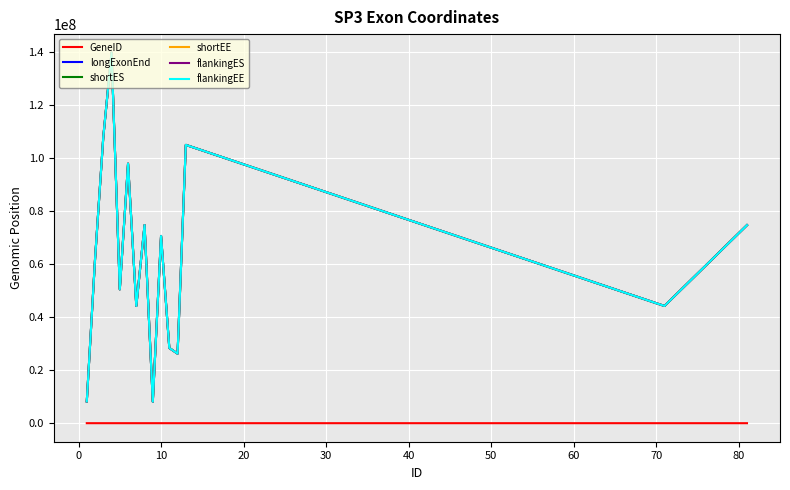

True or false: shortES and GeneID intersect in this chart.

False